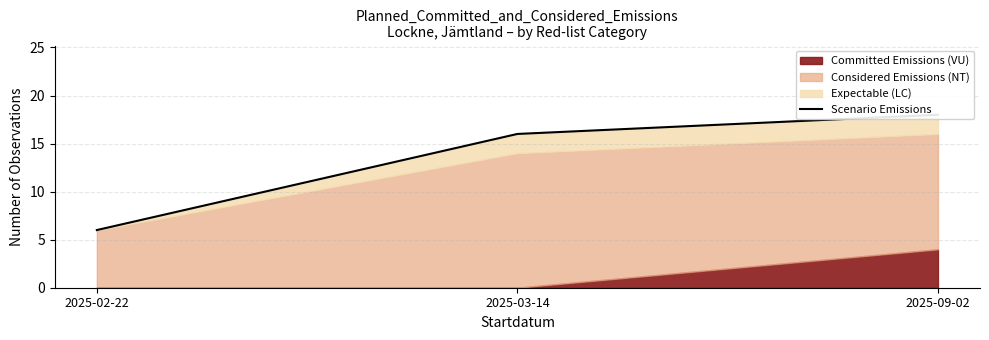

Approximately how many times larger is the value at 2025-03-14 compared to 2025-09-02?

0.9